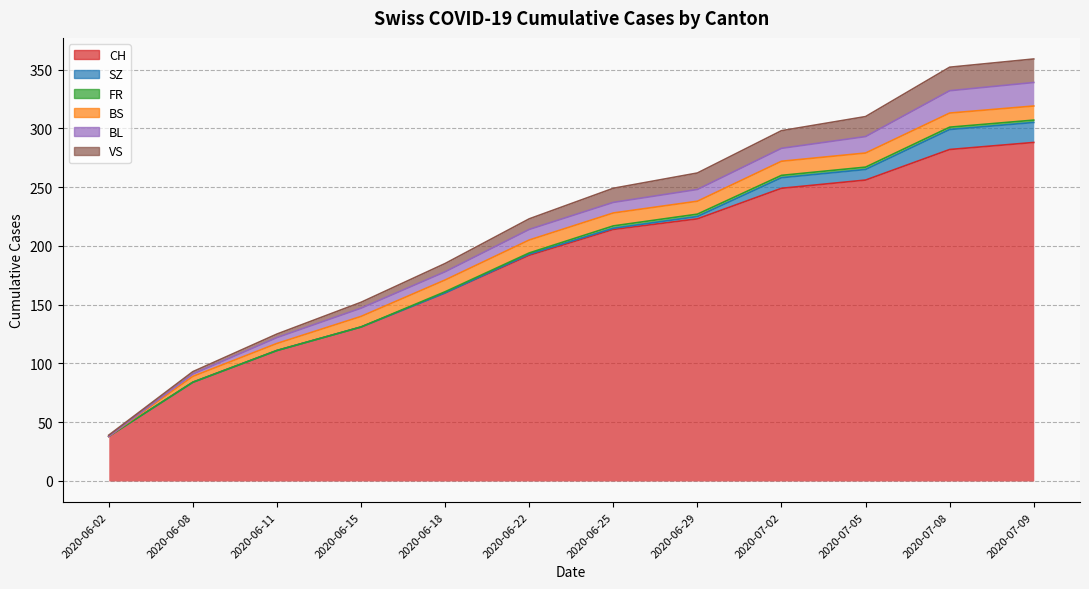

Reading left to right, what are all the values shown in this chart?

CH: 2020-06-02=38	2020-06-08=84	2020-06-11=111	2020-06-15=131	2020-06-18=160	2020-06-22=192	2020-06-25=214	2020-06-29=223	2020-07-02=249	2020-07-05=256	2020-07-08=282	2020-07-09=288
SZ: 2020-06-02=0	2020-06-08=0	2020-06-11=0	2020-06-15=0	2020-06-18=0	2020-06-22=1	2020-06-25=1	2020-06-29=2	2020-07-02=9	2020-07-05=9	2020-07-08=17	2020-07-09=17
FR: 2020-06-02=0	2020-06-08=0	2020-06-11=0	2020-06-15=0	2020-06-18=1	2020-06-22=1	2020-06-25=2	2020-06-29=2	2020-07-02=2	2020-07-05=2	2020-07-08=2	2020-07-09=2
BS: 2020-06-02=0	2020-06-08=5	2020-06-11=6	2020-06-15=9	2020-06-18=10	2020-06-22=11	2020-06-25=11	2020-06-29=11	2020-07-02=12	2020-07-05=12	2020-07-08=12	2020-07-09=12
BL: 2020-06-02=0	2020-06-08=2	2020-06-11=5	2020-06-15=7	2020-06-18=7	2020-06-22=9	2020-06-25=9	2020-06-29=10	2020-07-02=11	2020-07-05=14	2020-07-08=19	2020-07-09=20
VS: 2020-06-02=1	2020-06-08=2	2020-06-11=3	2020-06-15=5	2020-06-18=7	2020-06-22=9	2020-06-25=12	2020-06-29=14	2020-07-02=15	2020-07-05=17	2020-07-08=20	2020-07-09=20